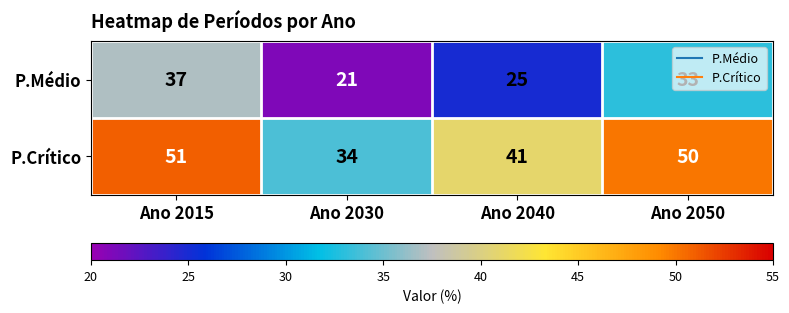

True or false: P.Médio has a value of 37 at Ano 2015.

True